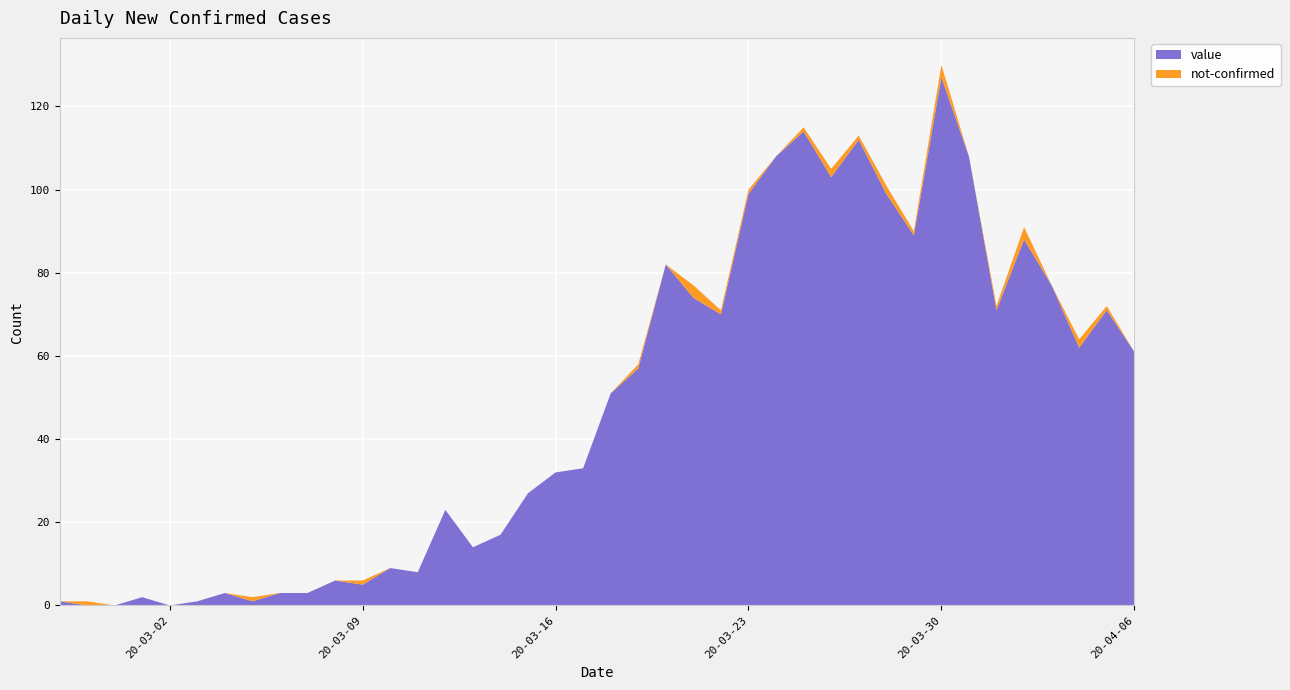

Reading left to right, what are all the values shown in this chart?

value: 1	0	0	2	0	1	3	1	3	3	6	5	9	8	23	14	17	27	32	33	51	57	82	74	70	99	108	114	103	112	99	89	127	108	71	88	77	62	71	61
not-confirmed: 0	1	0	0	0	0	0	1	0	0	0	1	0	0	0	0	0	0	0	0	0	1	0	3	1	1	0	1	2	1	2	1	3	0	1	3	0	2	1	0